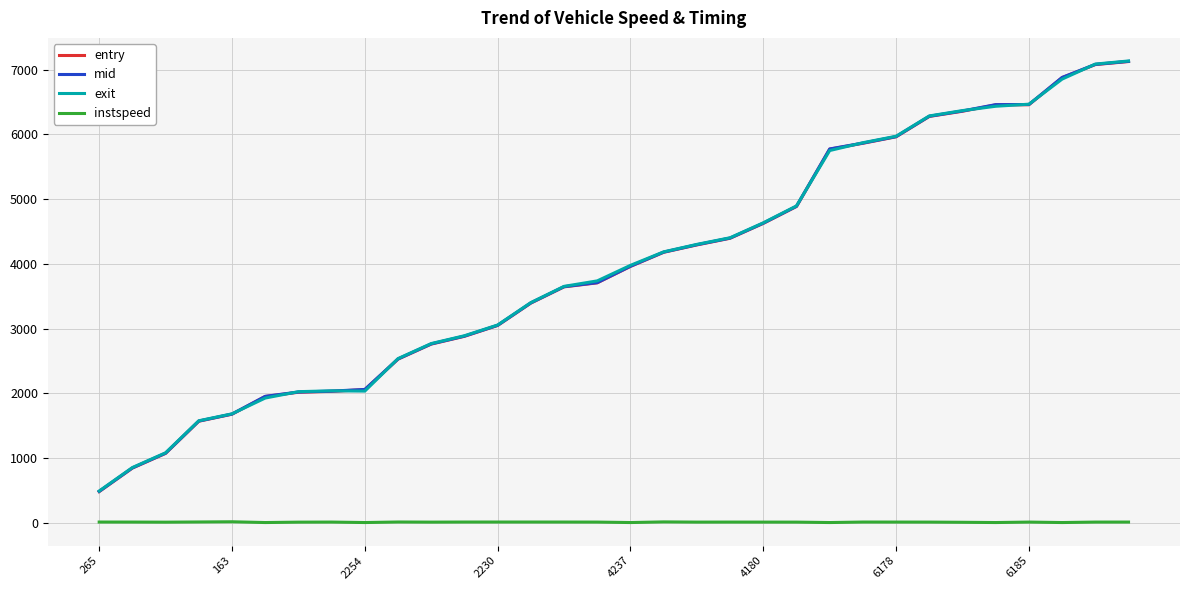

What is the maximum value for entry?

7127.3